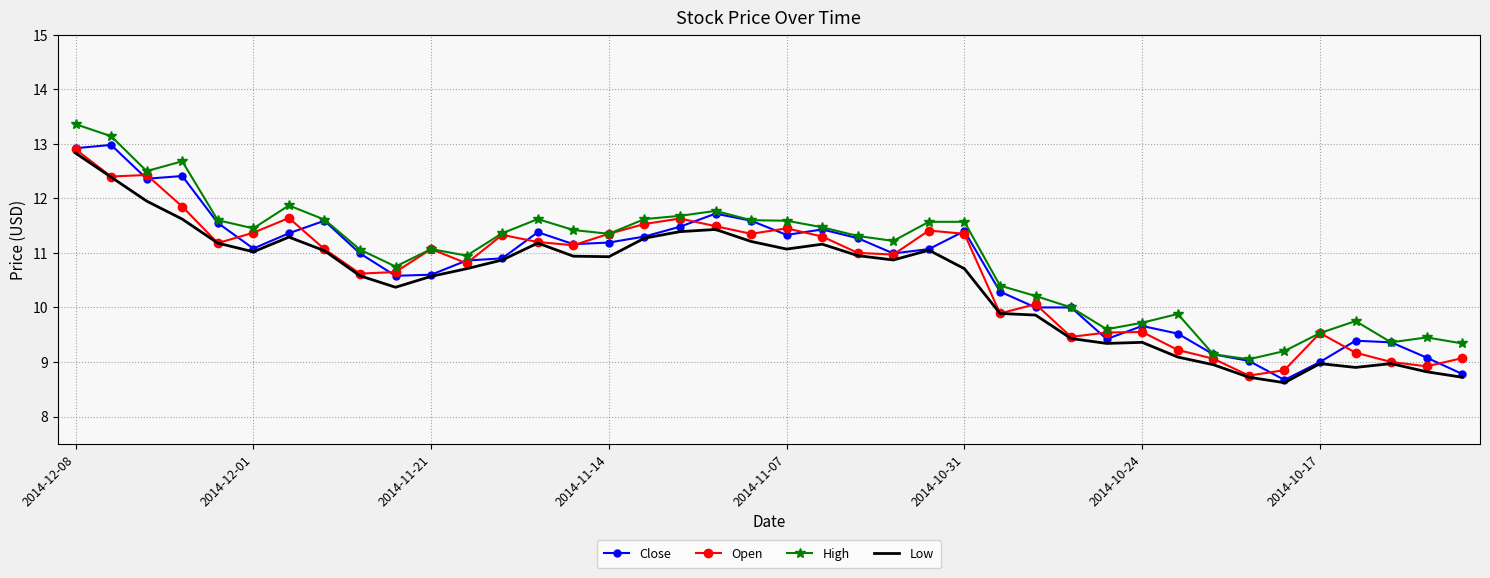

True or false: Low and High intersect in this chart.

False